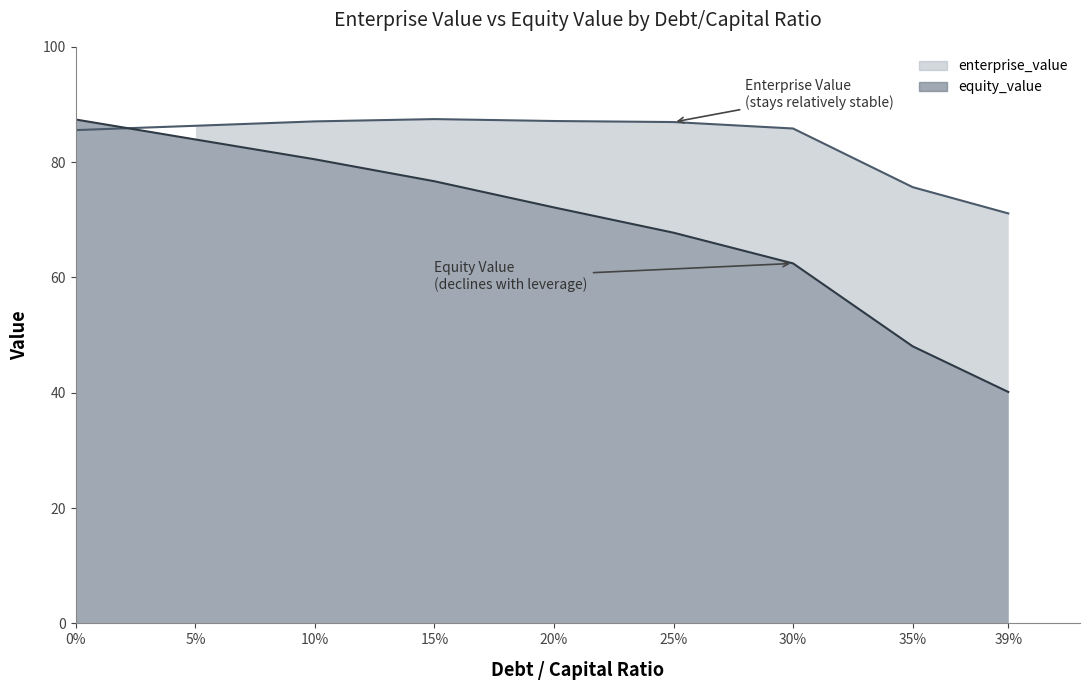

What is the highest value of the equity_value series?

87.4